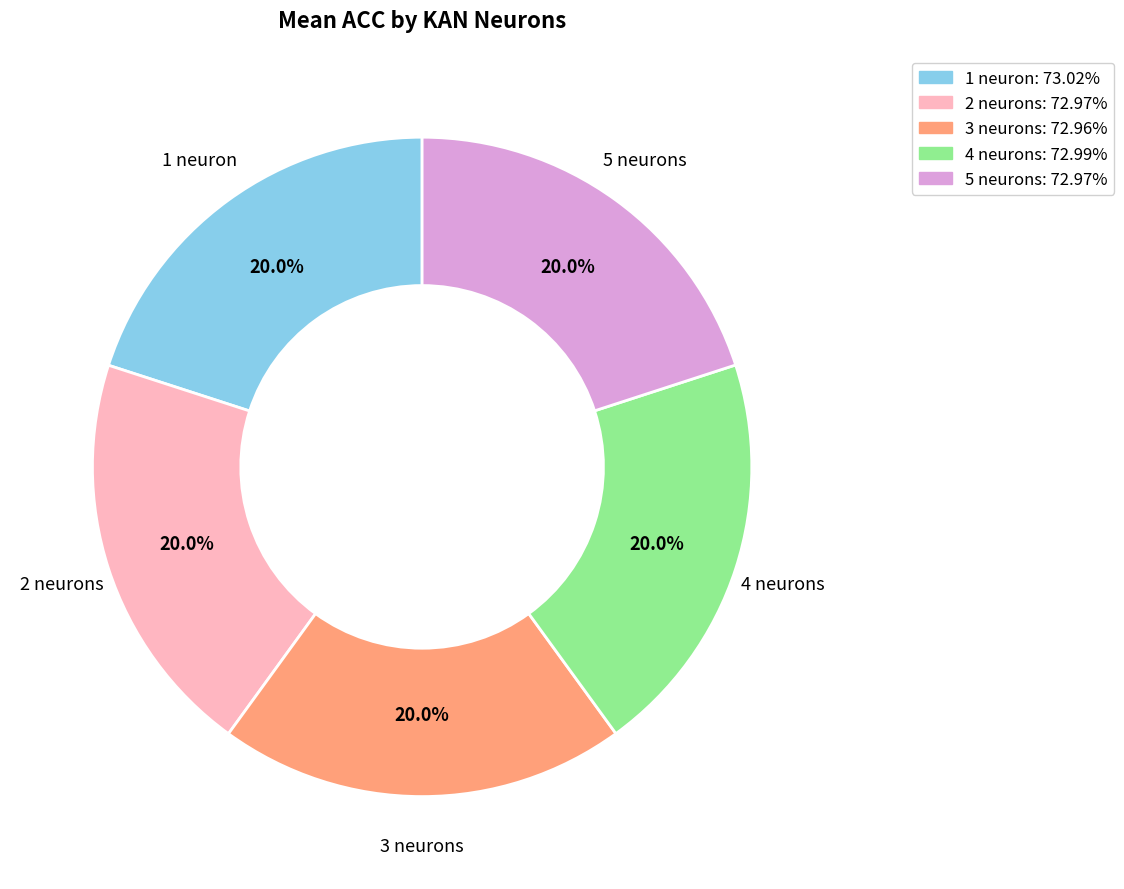

How many segments does this pie chart have?

5